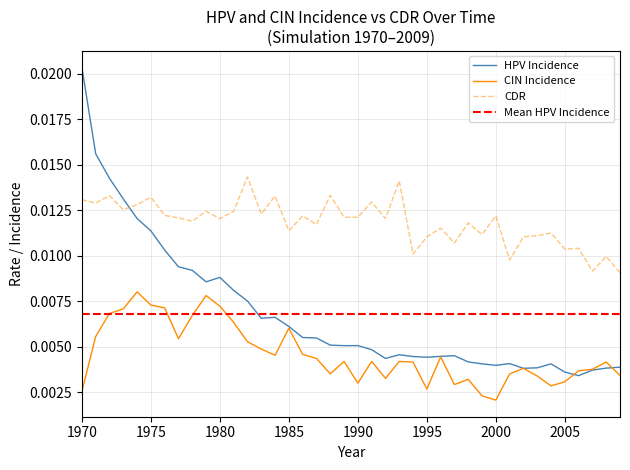

Is the value of cdr at 1977 greater than the value of cin_incidence at 1995?

Yes